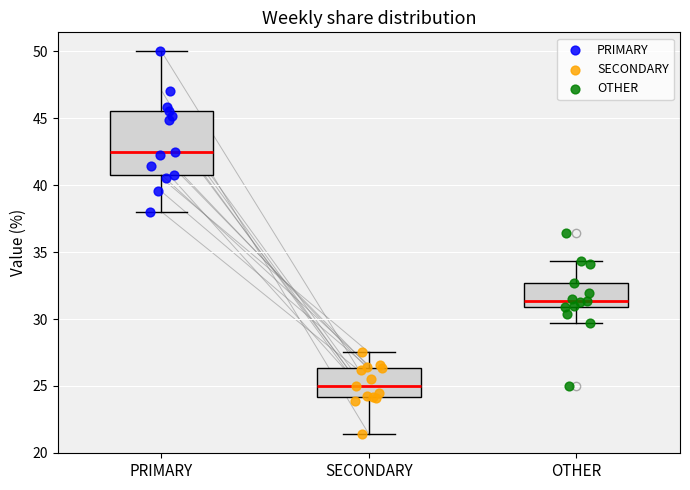

Which series reaches the minimum Y coordinate?

SECONDARY